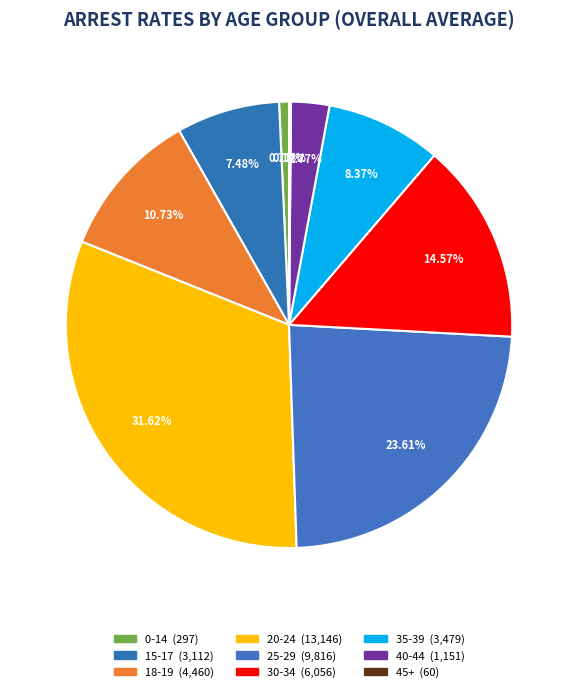

To the nearest percent, what is the difference between the largest and smallest slice percentages?

31%